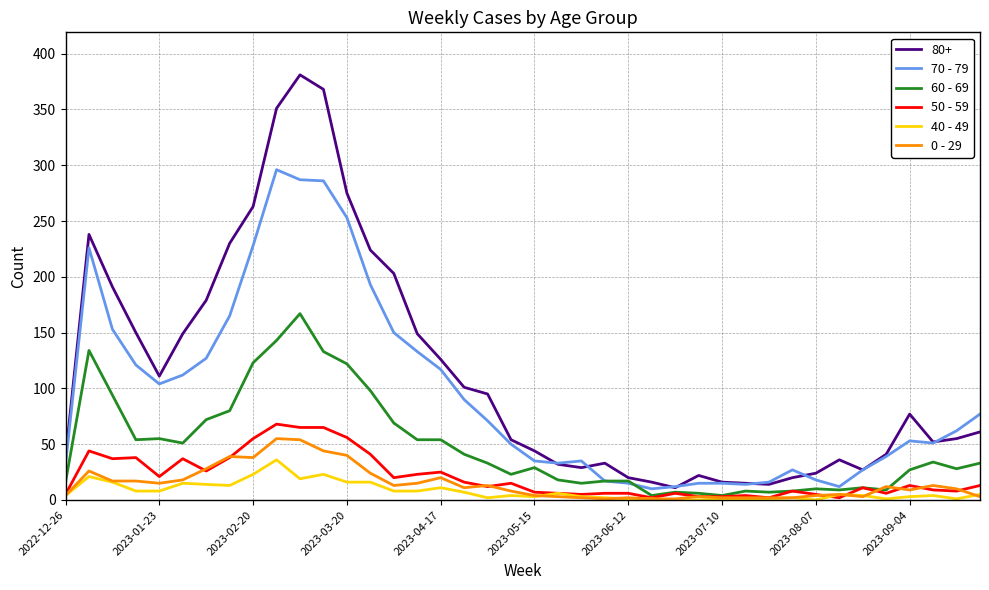

True or false: 80+ and 0 - 29 cross at least once.

False